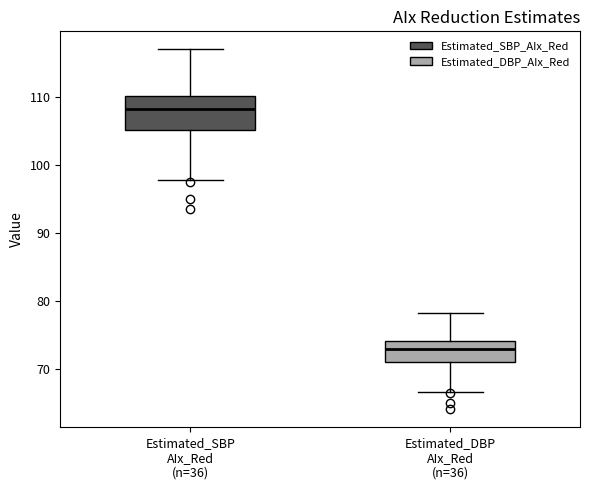

Reading left to right, transcribe this box plot: for each box, give where its median line is, the range the box spans, and where its two whiskers end, as read against the y-axis. The values are not printed on the chart, so give them approximately, as read against the axis.

Estimated_SBP AIx_Red (n=36): median 108, box 105 to 110, whiskers 98 to 117
Estimated_DBP AIx_Red (n=36): median 73, box 71 to 74, whiskers 67 to 78